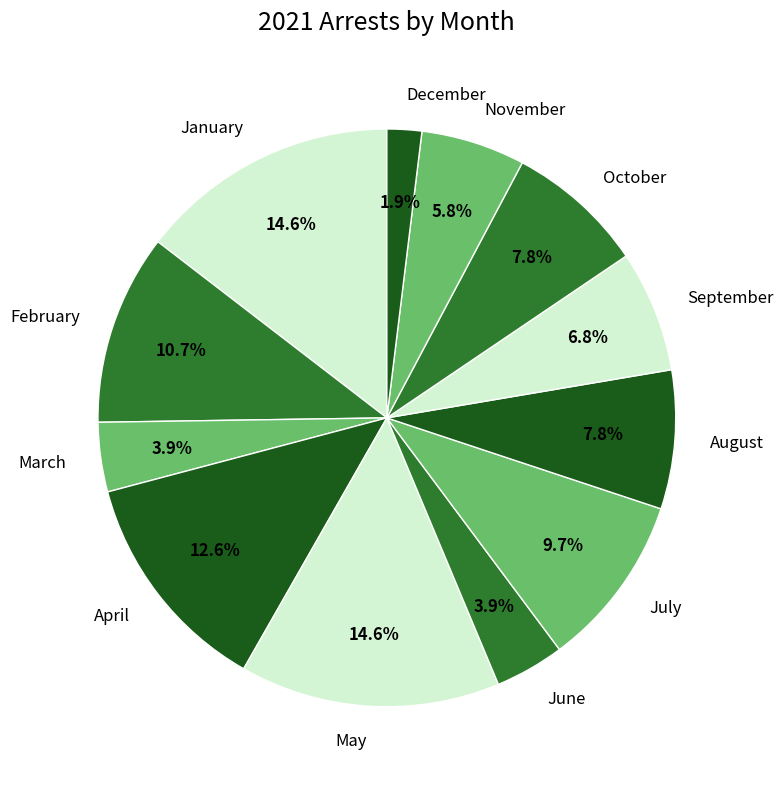

Is it true that July is 18% of the pie?

False